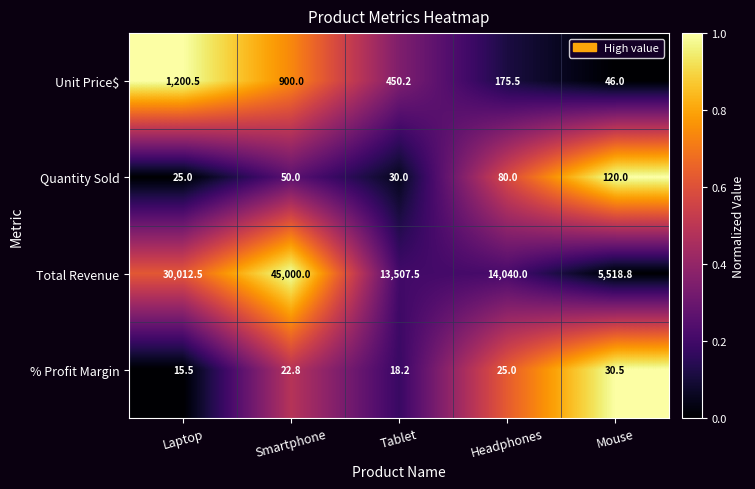

List the series in order of their peak value, lowest first.

% Profit Margin, Quantity Sold, Unit Price$, Total Revenue